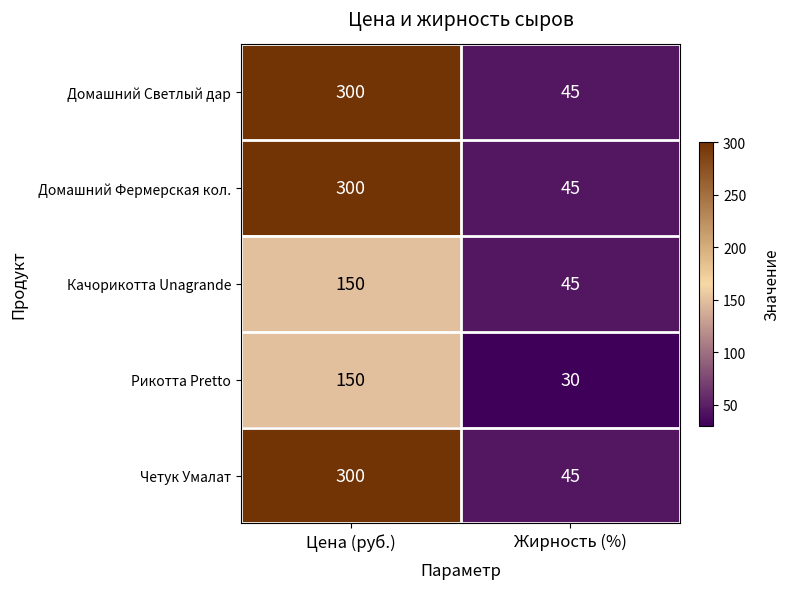

Reading left to right, what are all the values shown in this chart?

Домашний Светлый дар: 300	45
Домашний Фермерская кол.: 300	45
Качорикотта Unagrande: 150	45
Рикотта Pretto: 150	30
Четук Умалат: 300	45